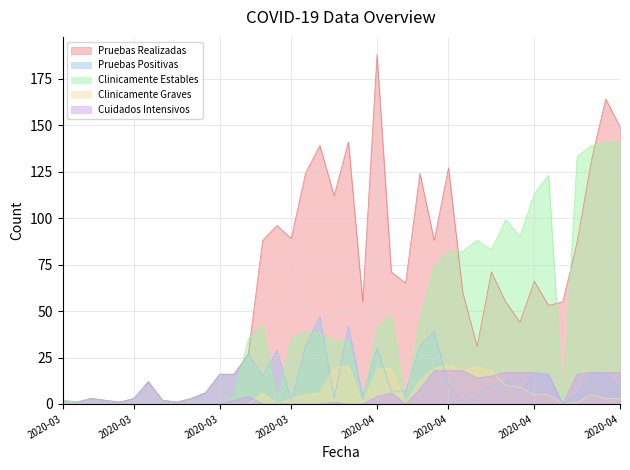

The Clinicamente Estables series shows 70 at 2020-04-20. True or false?

False